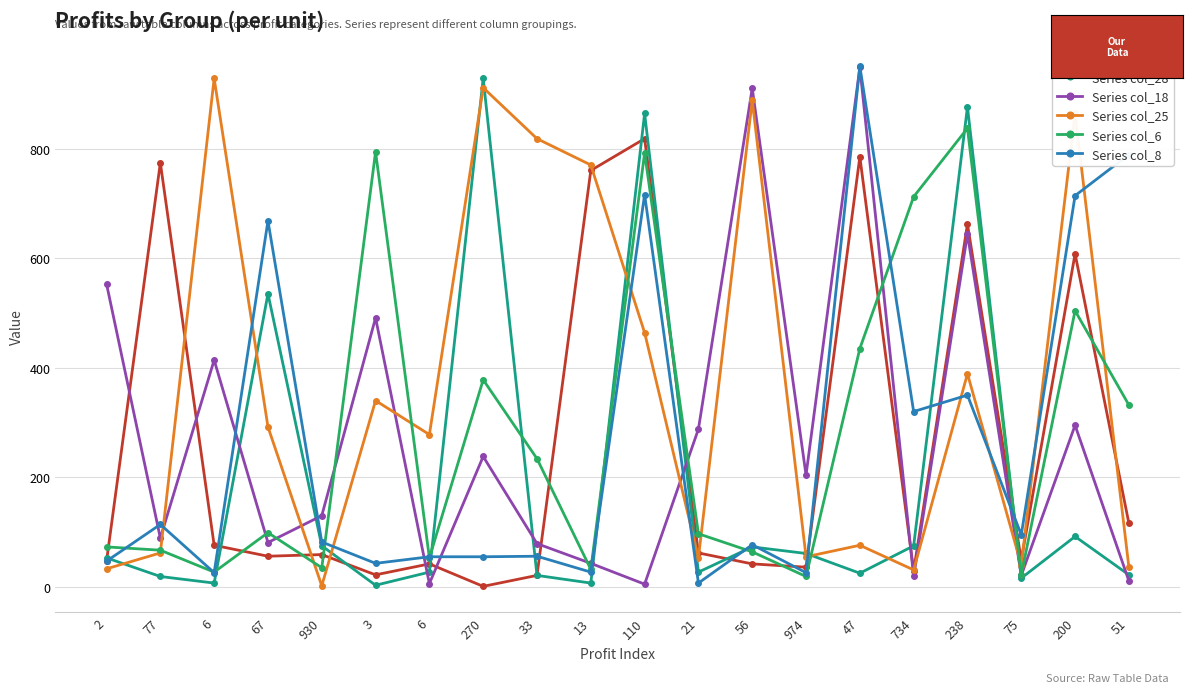

At which category does Series col_8 reach its first local peak?

77